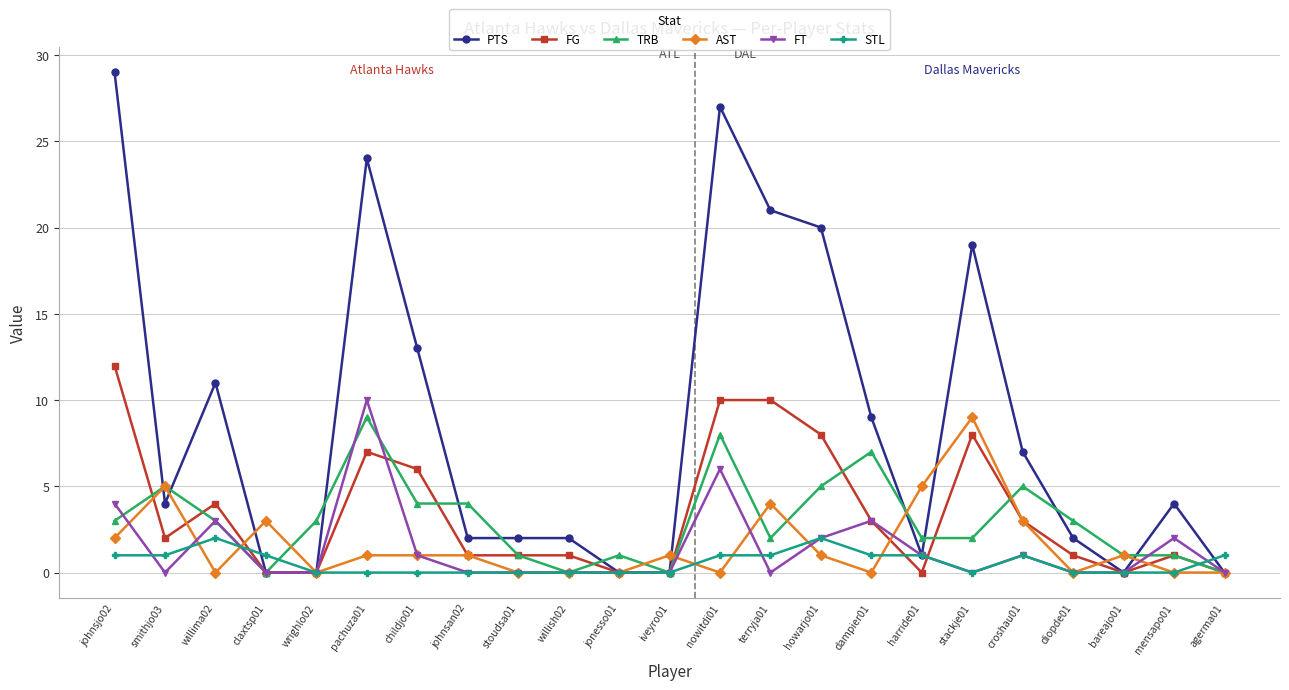

Where is the first local maximum for PTS?

willima02